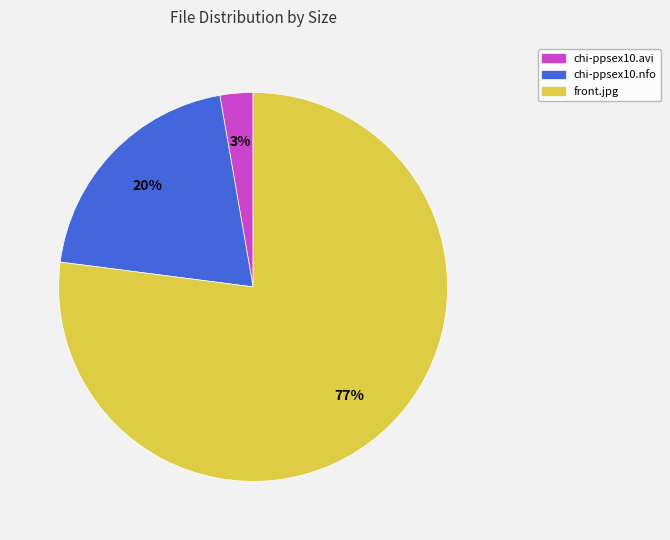

Rank the categories by value from lowest to highest.

chi-ppsex10.avi, chi-ppsex10.nfo, front.jpg